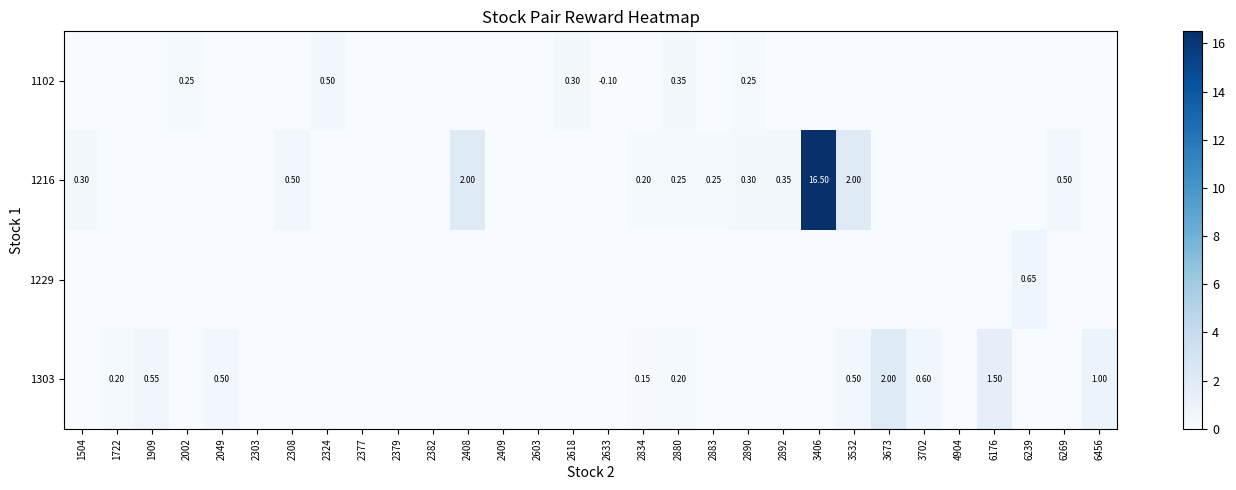

Is it true that 1102 equals 0.0 at 2408?

True